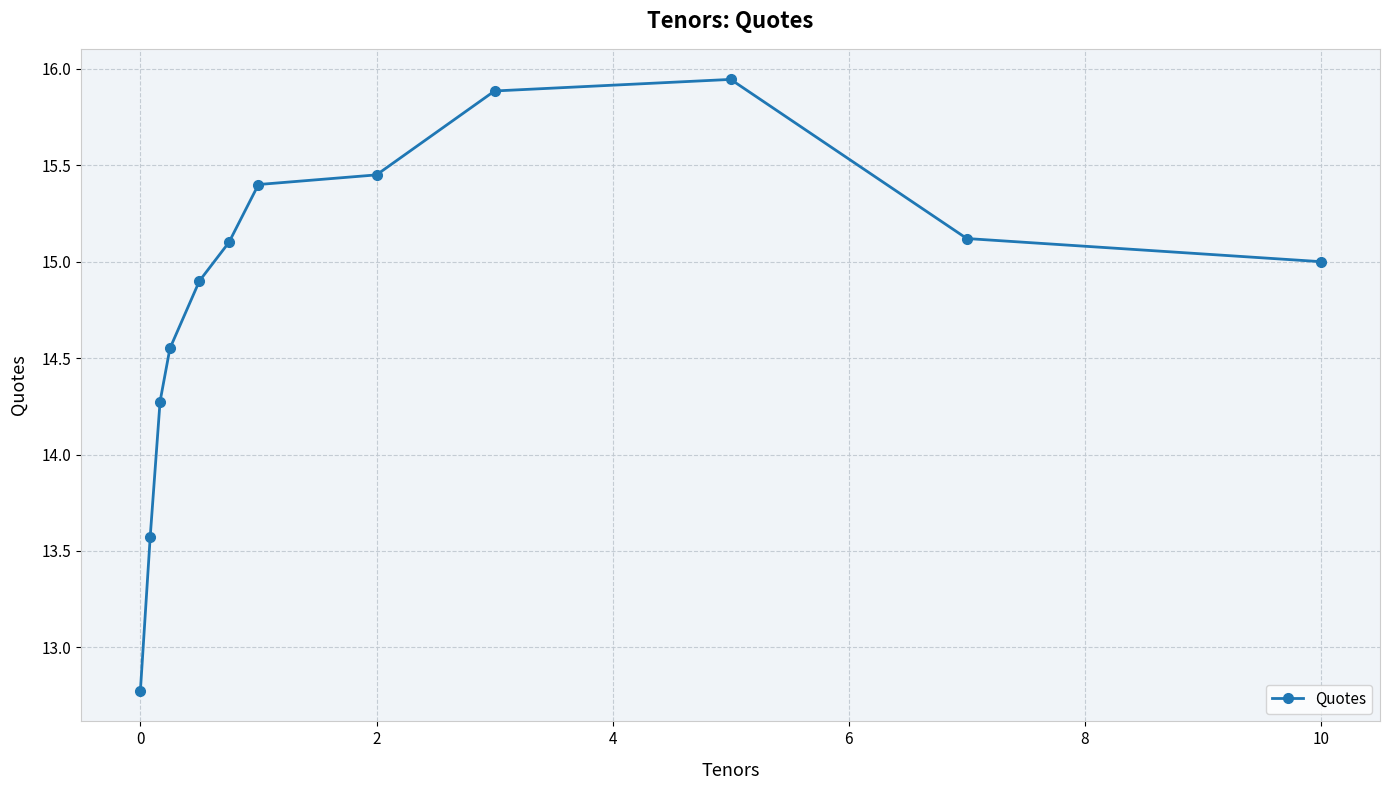

What is the difference between the maximum and minimum values?

3.2